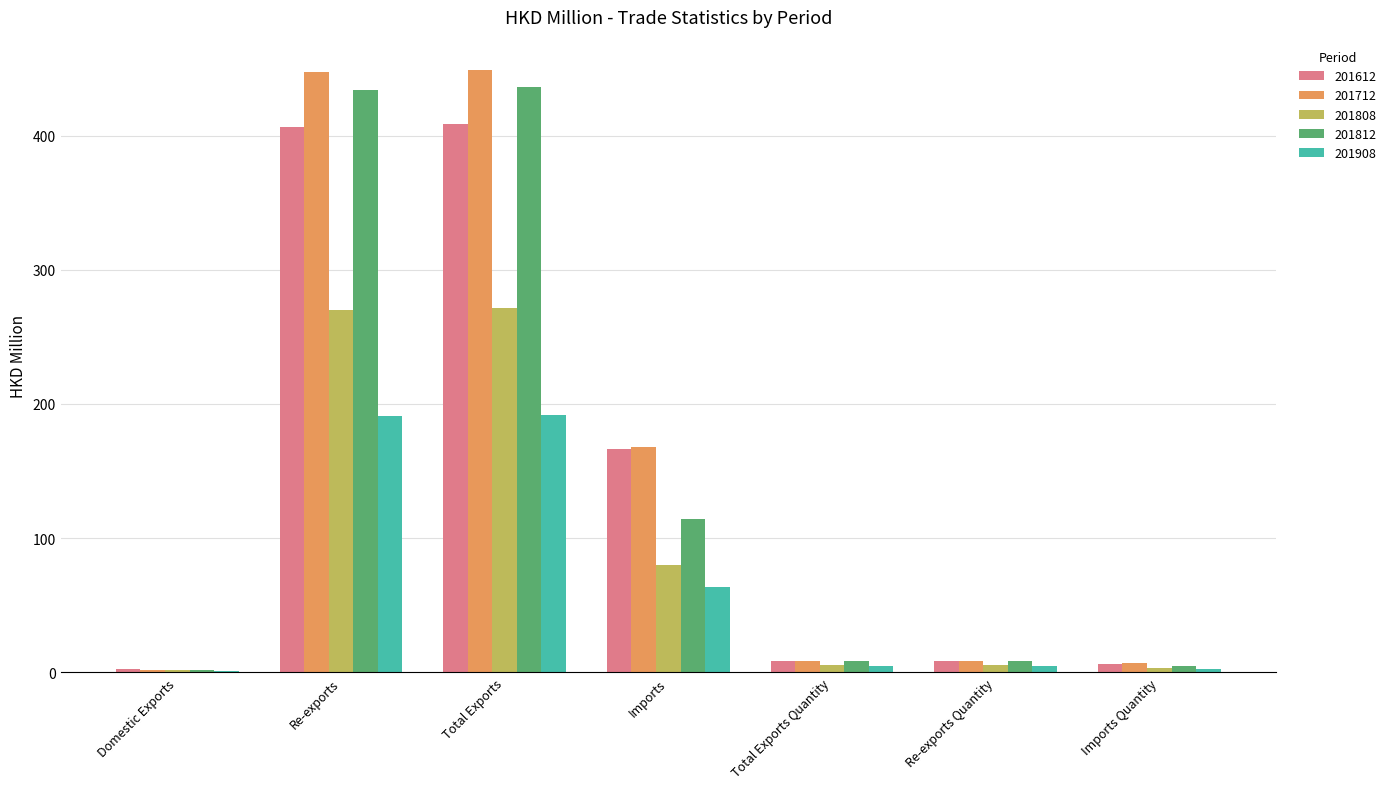

Count the number of categories in the chart.

7